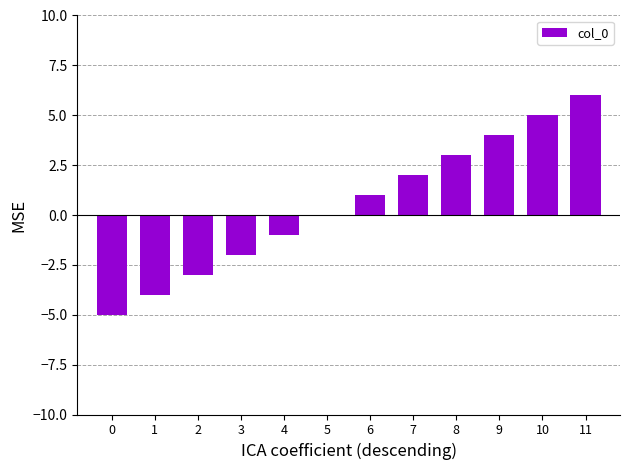

The chart shows a value of 1 at 6. True or false?

True